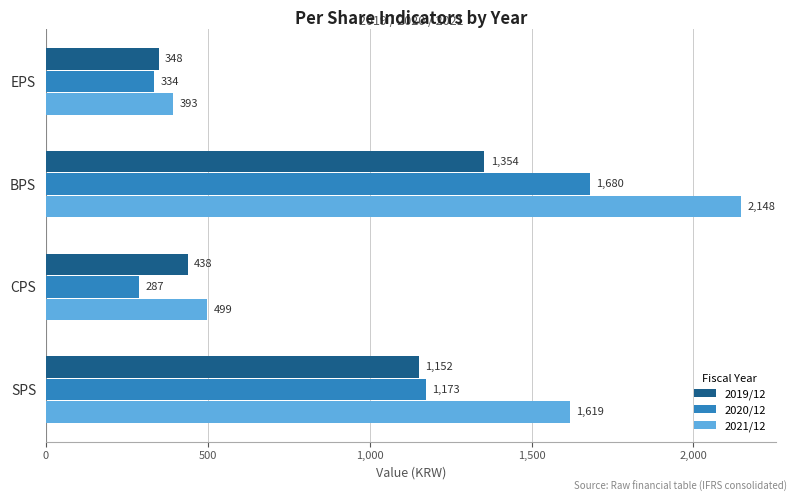

What is the maximum value for 2020/12?

1680